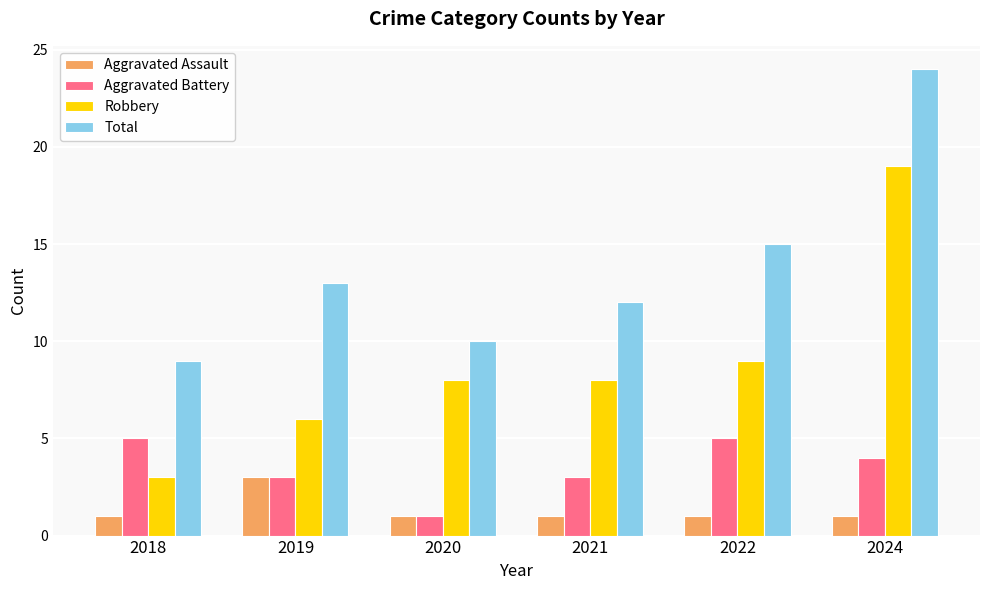

Reading left to right, list all the values displayed in this chart.

Aggravated Assault: 2018=1	2019=3	2020=1	2021=1	2022=1	2024=1
Aggravated Battery: 2018=5	2019=3	2020=1	2021=3	2022=5	2024=4
Robbery: 2018=3	2019=6	2020=8	2021=8	2022=9	2024=19
Total: 2018=9	2019=13	2020=10	2021=12	2022=15	2024=24